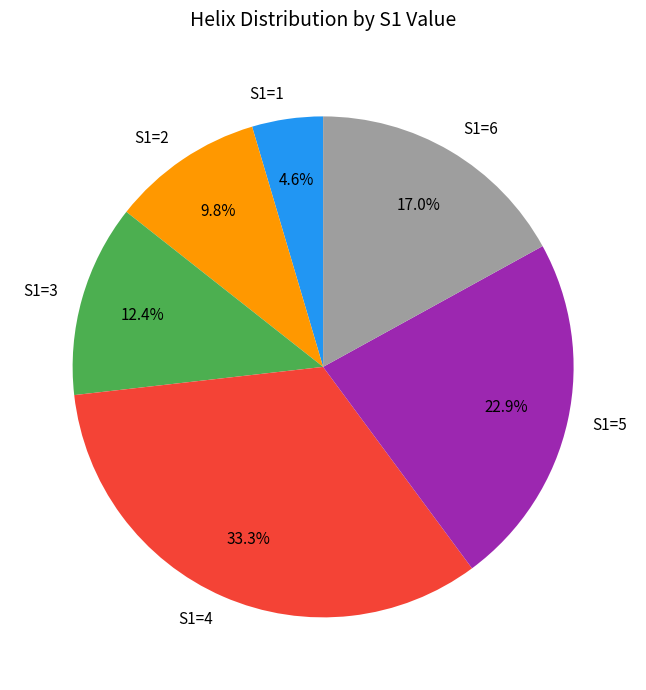

Does S1=2 account for over 50% of the chart?

No